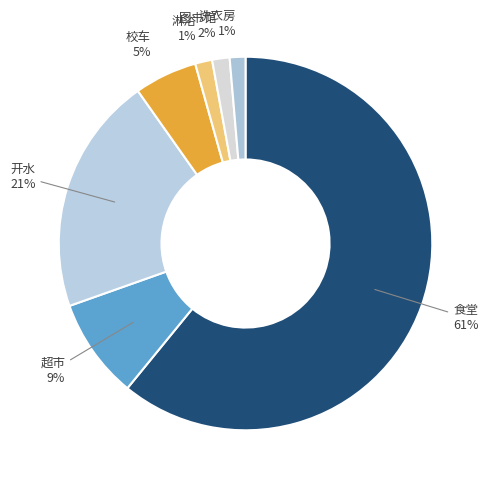

Which slice is the largest?

食堂